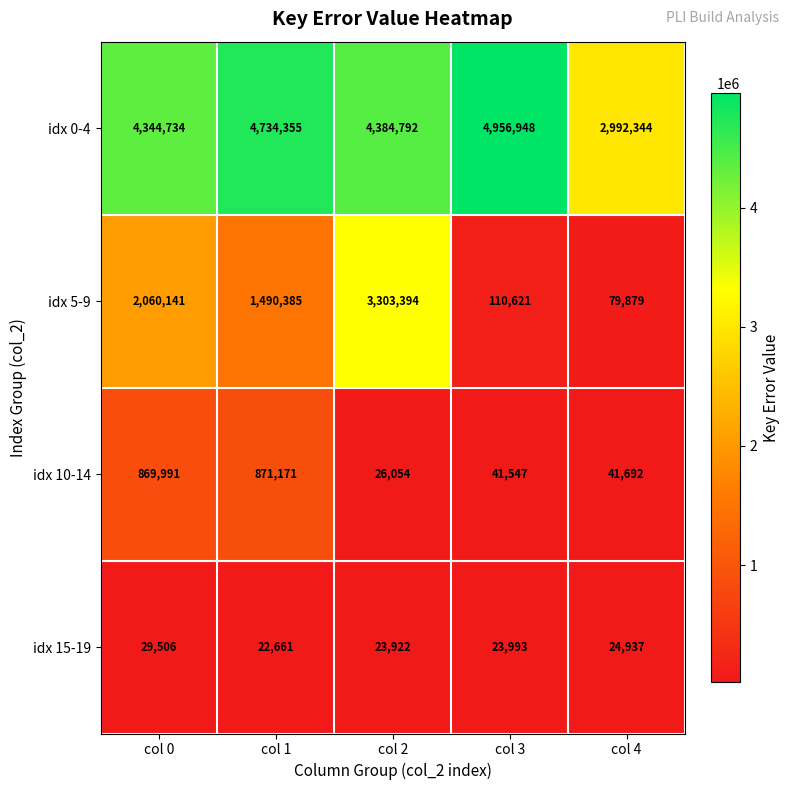

What is the greatest value displayed?

4956948